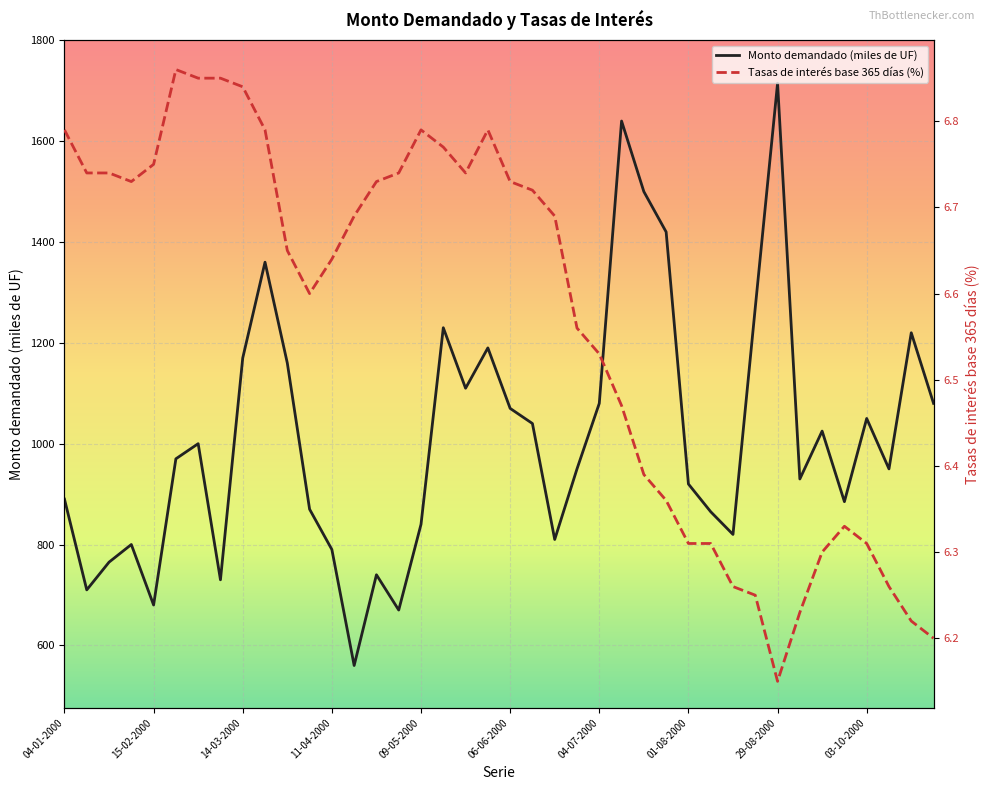

True or false: Monto demandado (miles de UF) and Tasas de interés base 365 días (%) intersect in this chart.

False